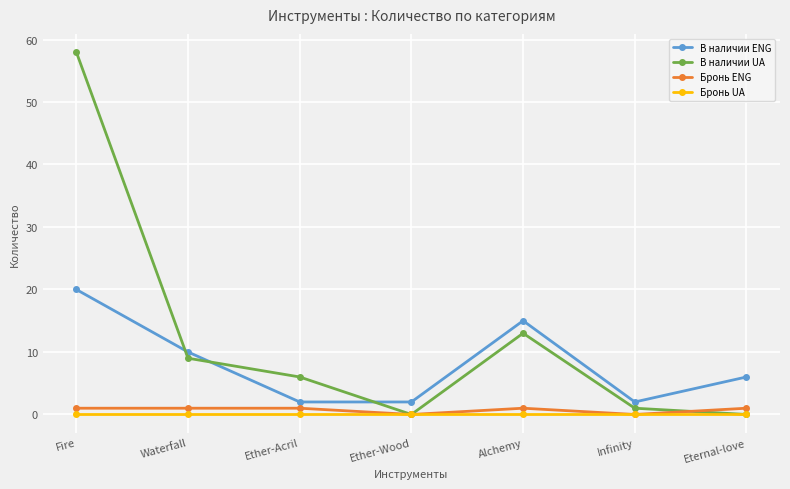

Which series has the widest spread of values?

В наличии UA